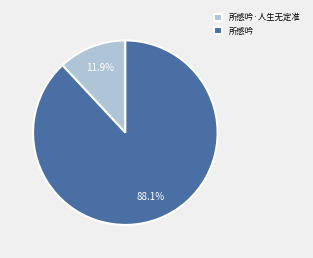

What percentage is the 所感吟 slice, to the nearest percent?

88%